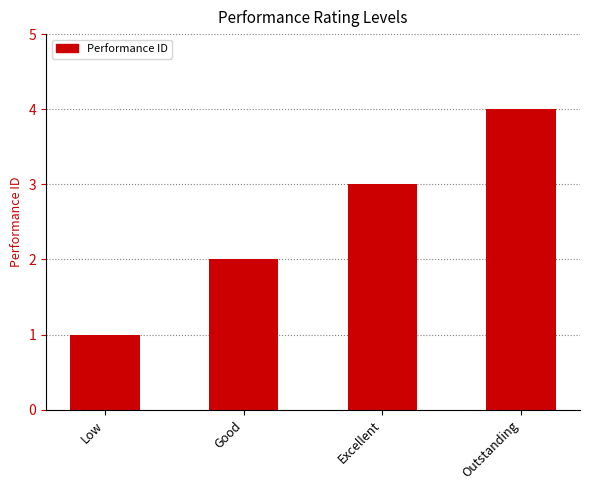

At which category does the chart reach its minimum across all series?

Low